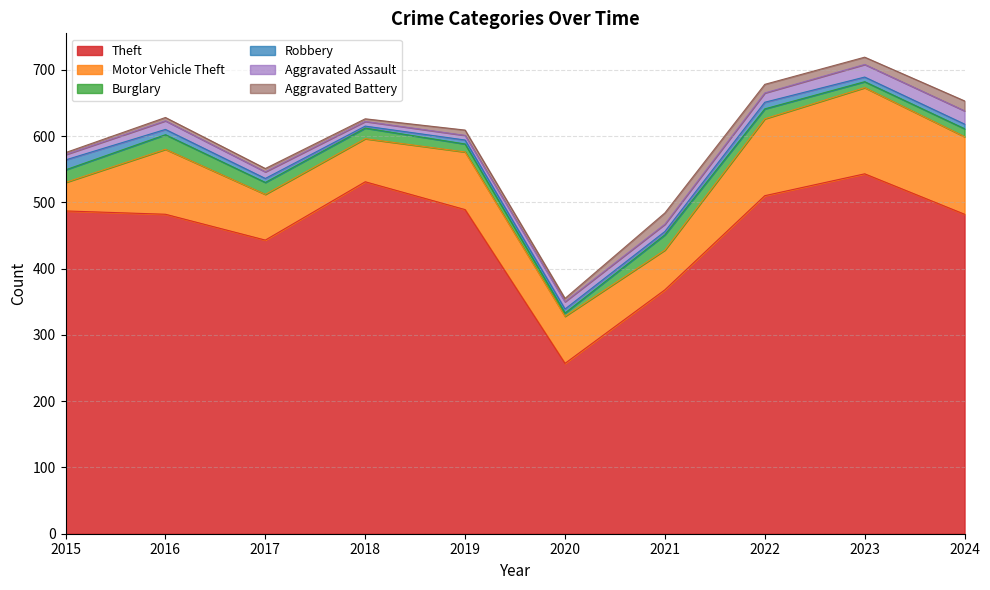

Which has a higher value, 2020 or 2016?

2016